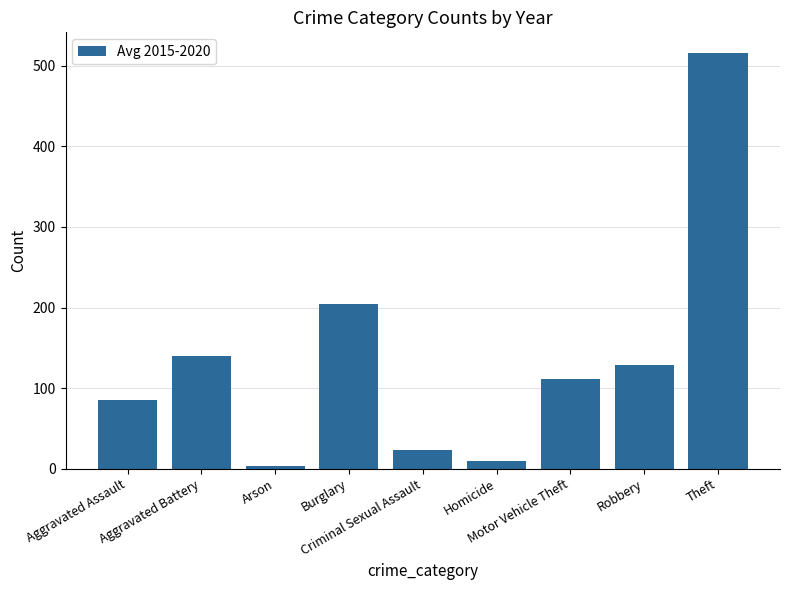

Rank the categories by value from highest to lowest.

Theft, Burglary, Aggravated Battery, Robbery, Motor Vehicle Theft, Aggravated Assault, Criminal Sexual Assault, Homicide, Arson